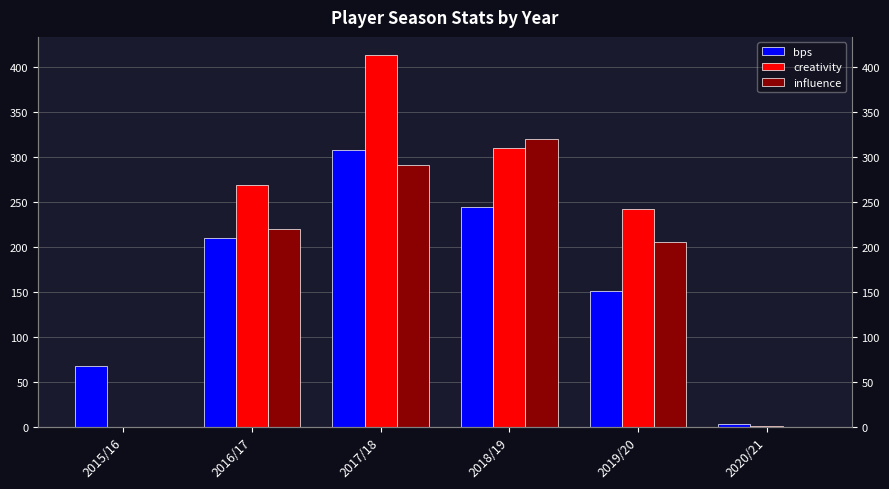

What is the difference between the second highest and minimum values in the influence series?

290.6